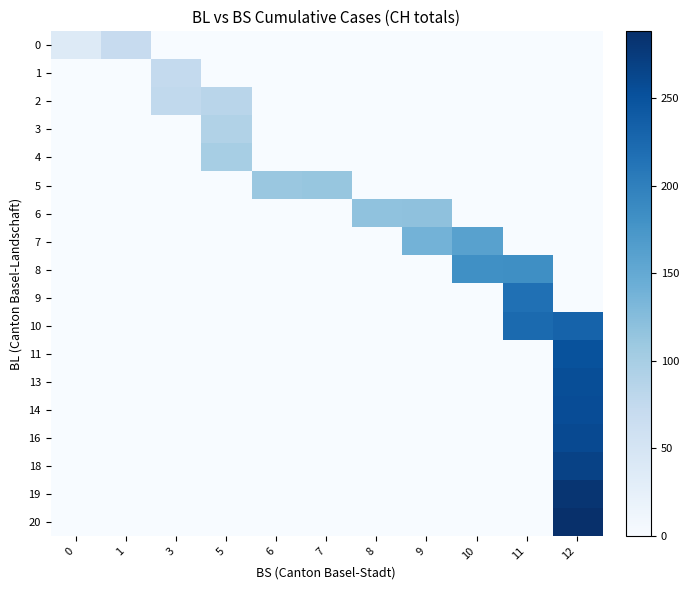

At which category is the sum across all series the highest?

12